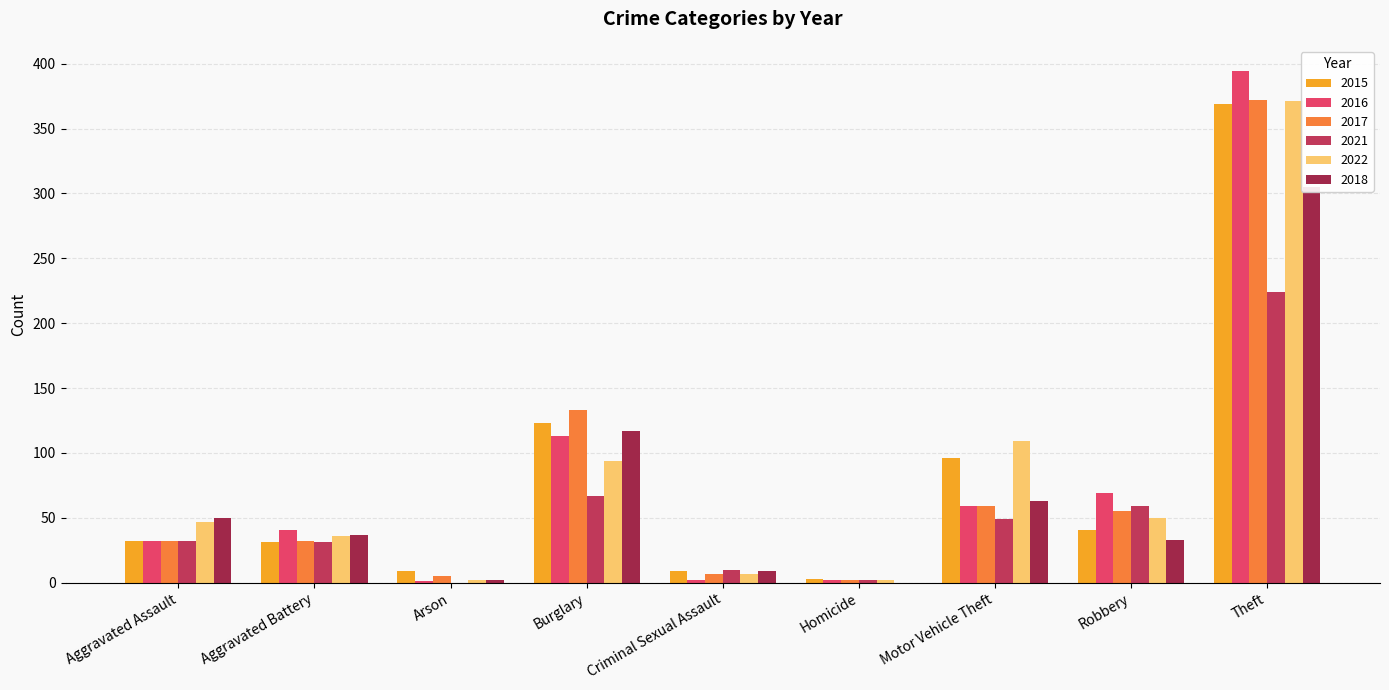

Rank the series at Robbery from highest to lowest value.

2016, 2021, 2017, 2022, 2015, 2018